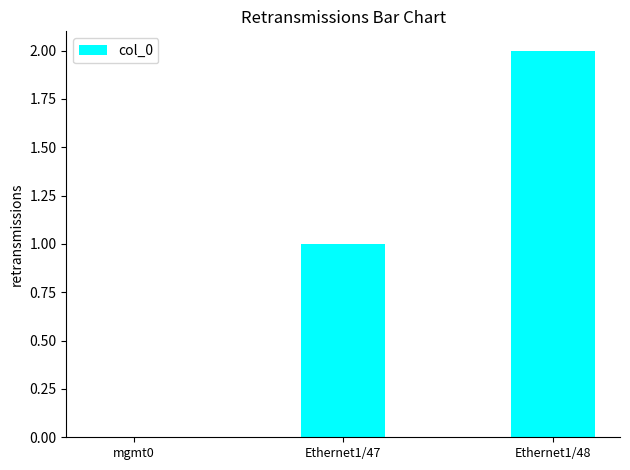

Approximately how many times larger is the value at Ethernet1/48 compared to Ethernet1/47?

2.0